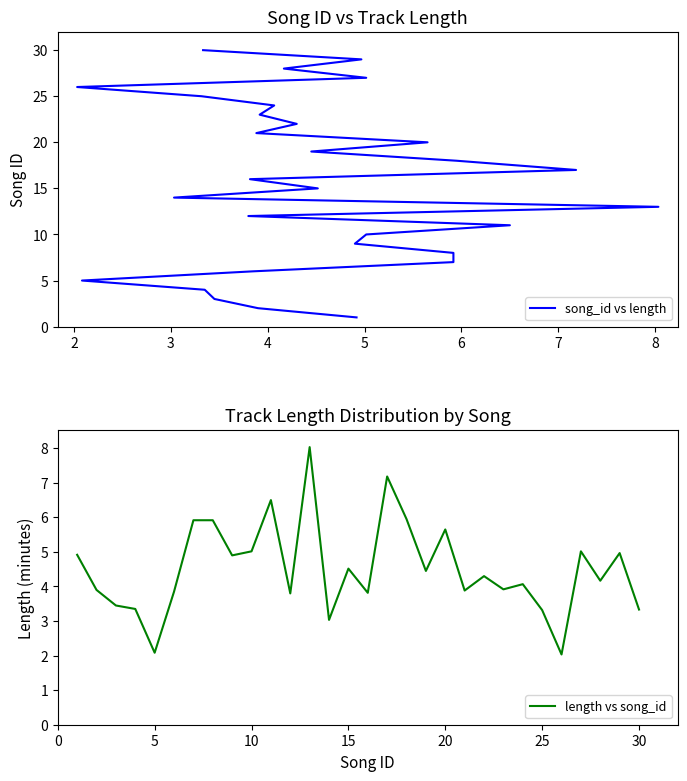

The value of length vs song_id at 5 is 2.1. True or false?

True